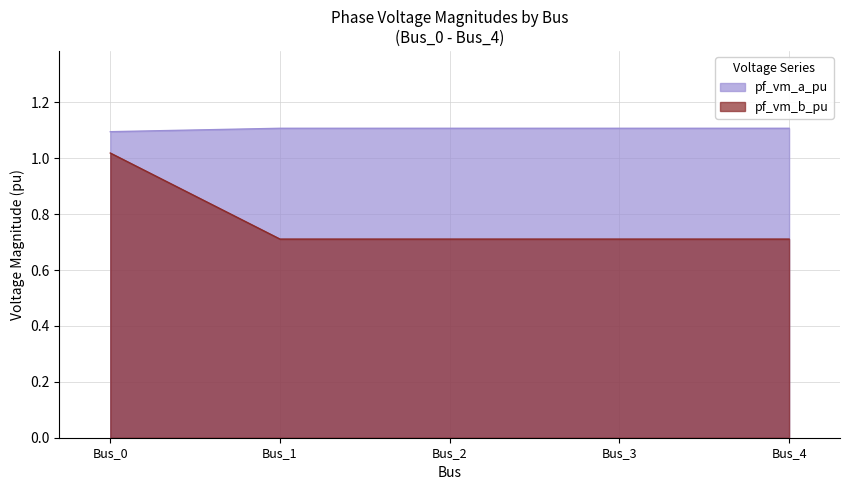

How many data points does each series have?

5